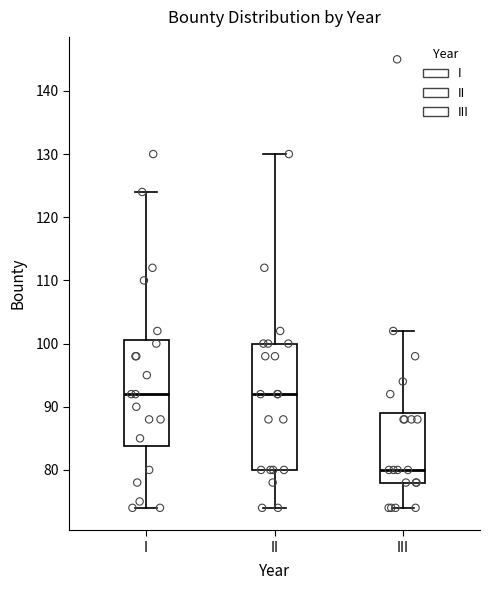

Reading left to right, transcribe this box plot: for each box, give where its median line is, the range the box spans, and where its two whiskers end, as read against the y-axis. The values are not printed on the chart, so give them approximately, as read against the axis.

I: median 92, box 84 to 101, whiskers 74 to 124
II: median 92, box 80 to 100, whiskers 74 to 130
III: median 80, box 78 to 89, whiskers 74 to 102